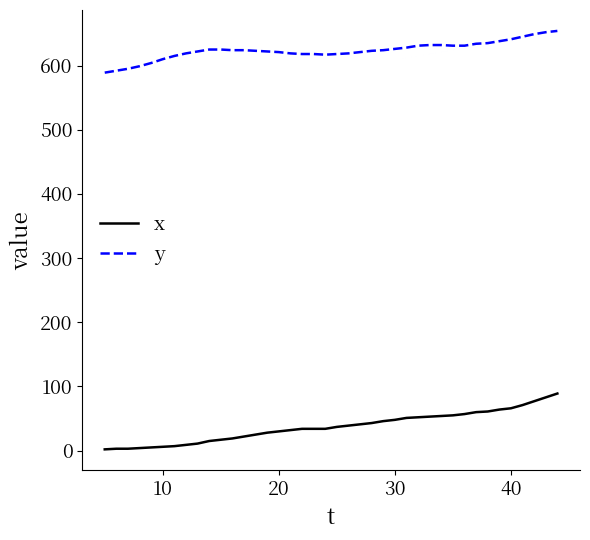

Does the chart display data point markers on the line(s)?

No